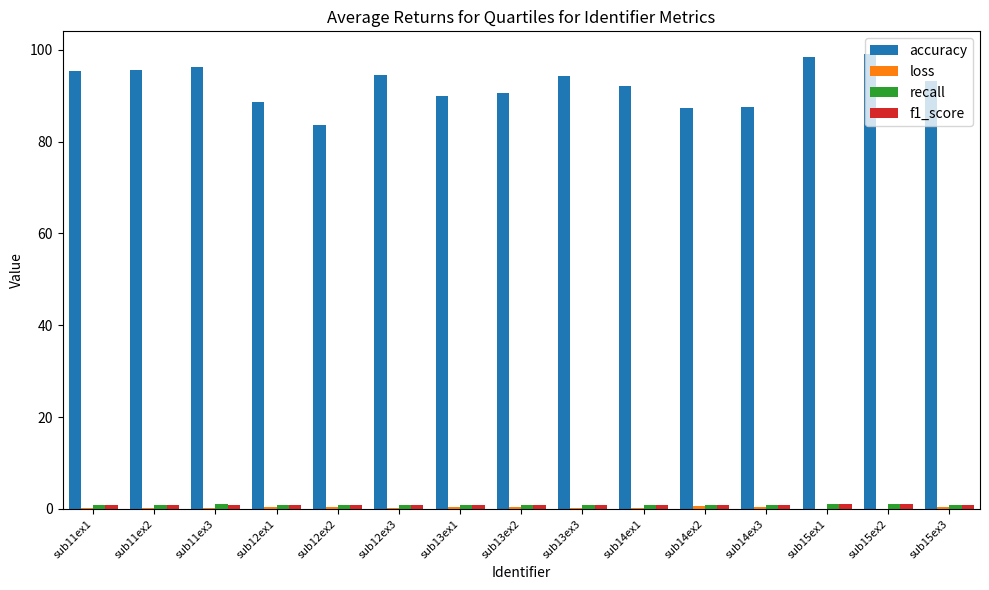

What is the maximum value shown in the chart?

99.1